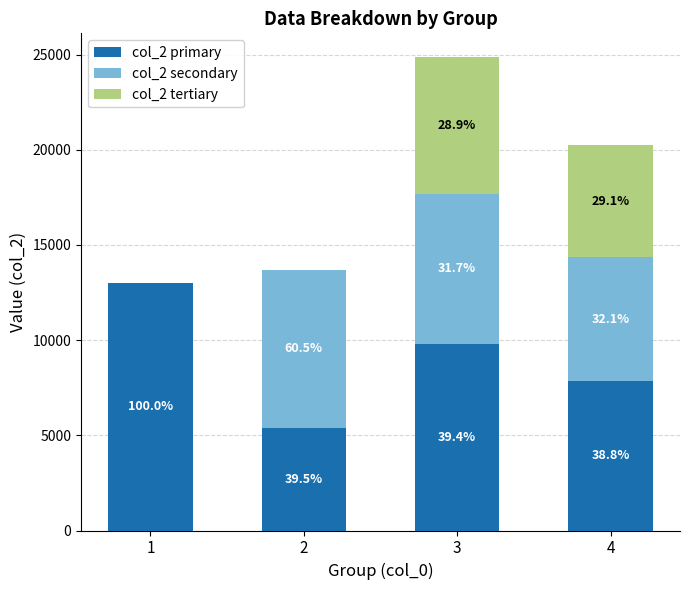

What is the total value across all series at 4?

20250